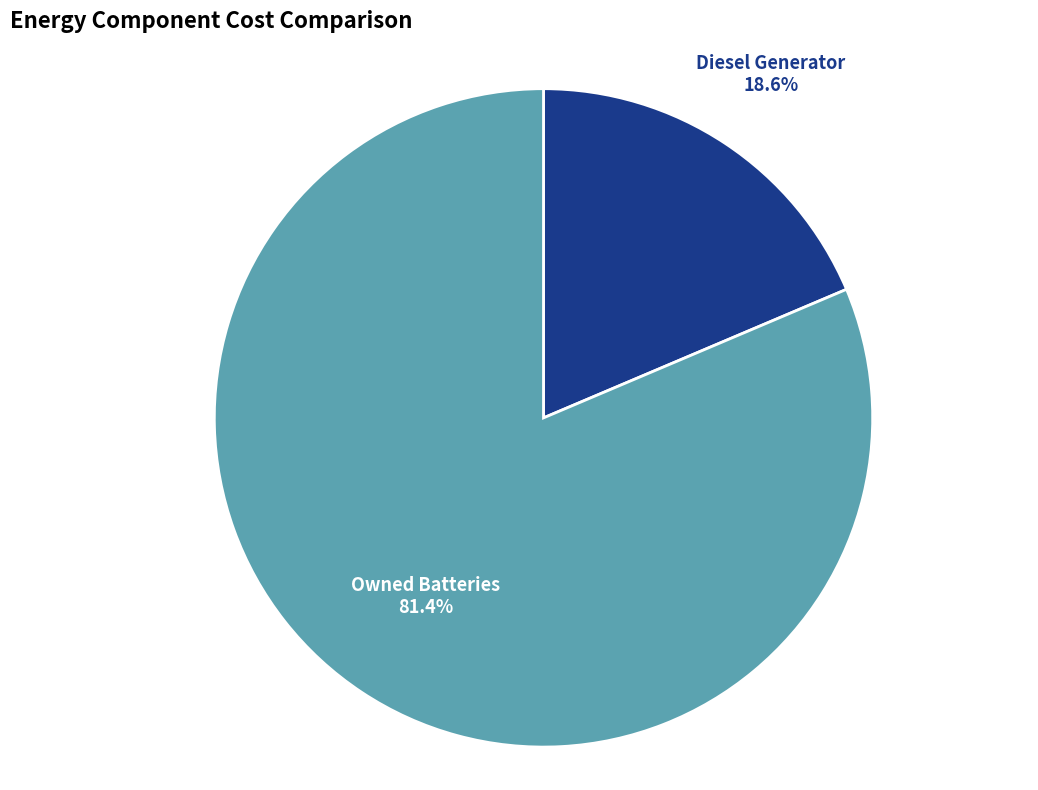

What is the total percentage of Diesel Generator and Owned Batteries?

100.0%